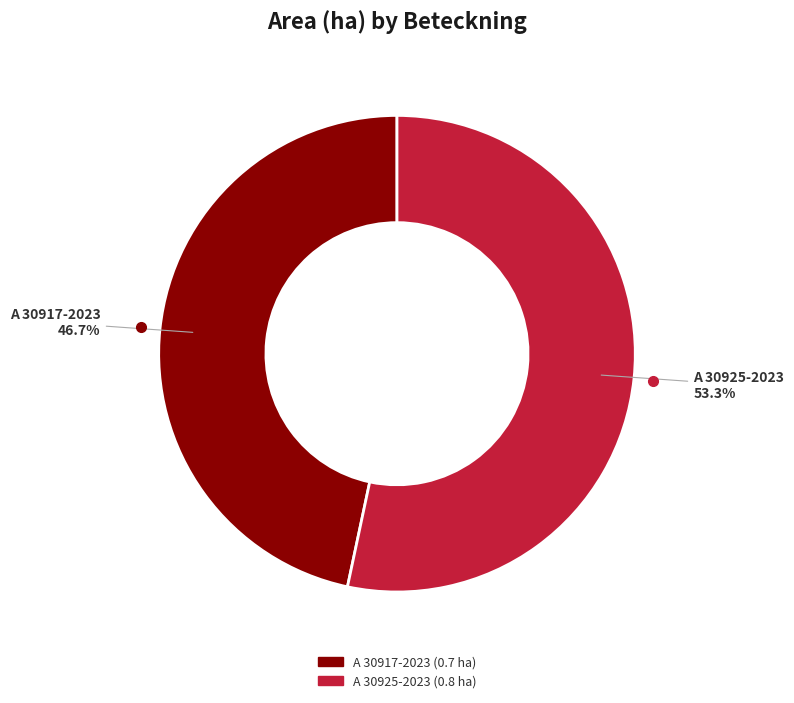

To the nearest percent, what percentage of the pie is A 30925-2023?

53%